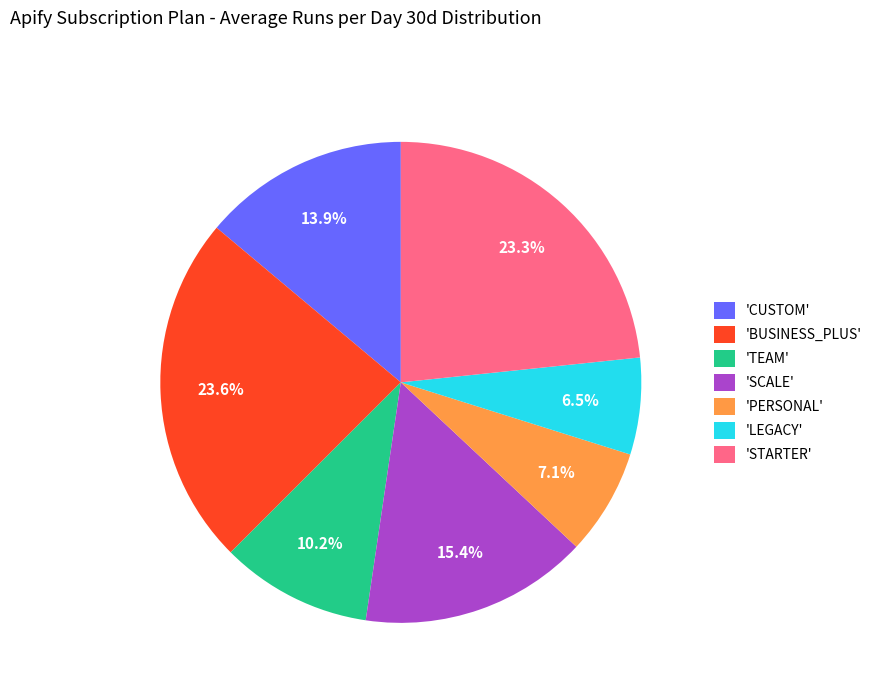

Does any single category account for the majority?

No